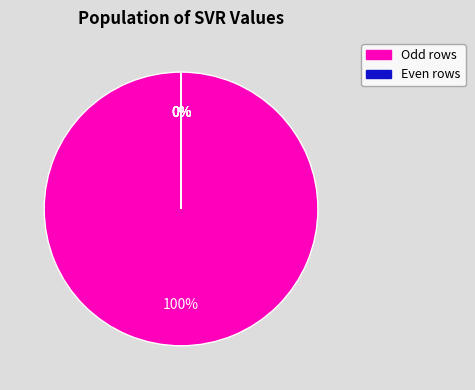

To the nearest percent, what is the difference between the largest and smallest slice percentages?

100%